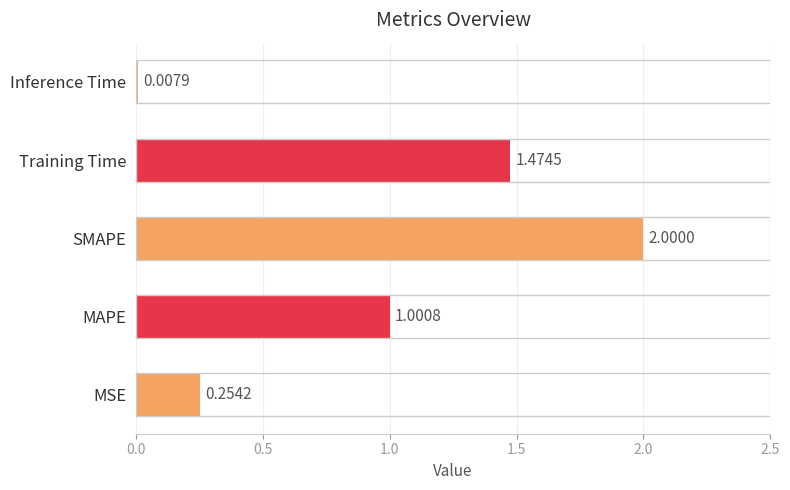

Where is the data nearest to the value 1?

MAPE